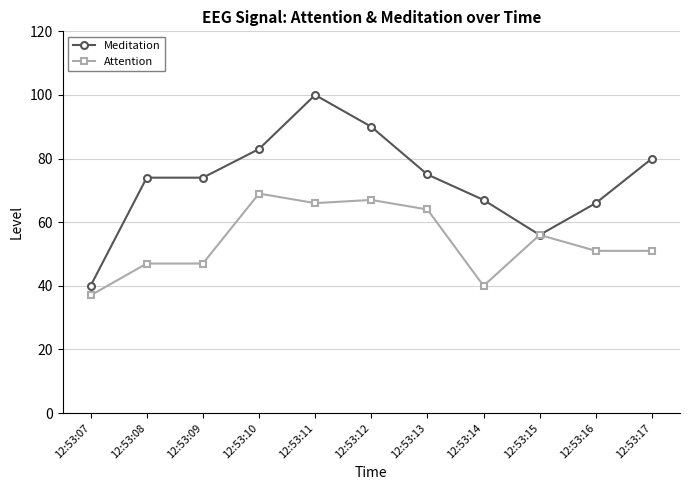

At which label does Meditation reach its minimum?

12:53:07